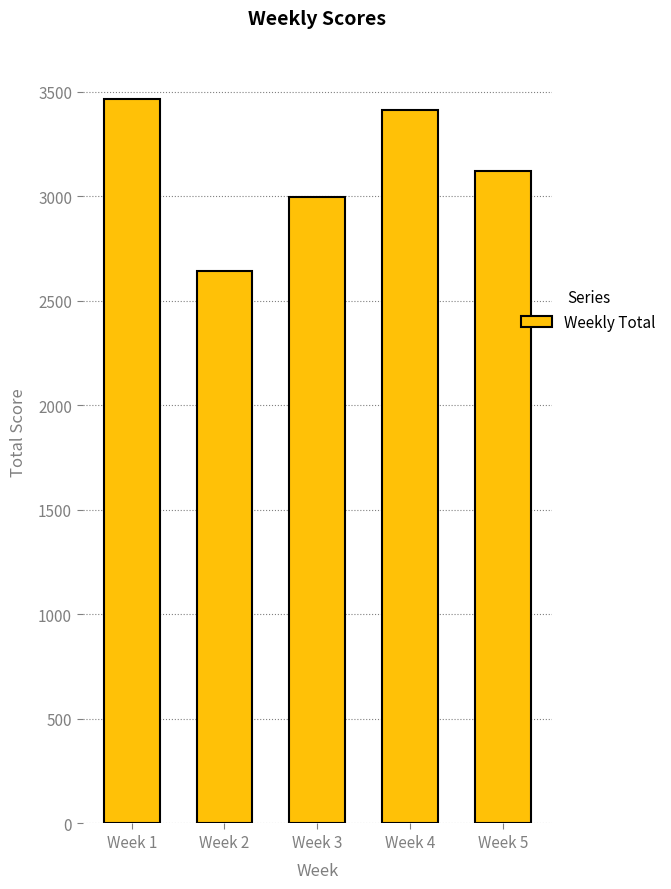

What is the sum of the values at Week 1 and Week 2?

6112